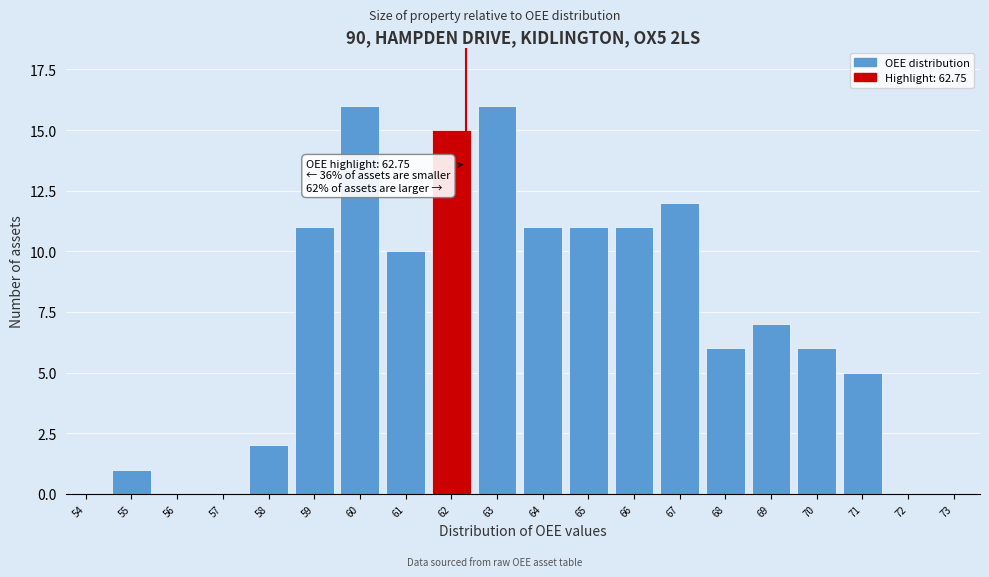

Reading right to left, what are all the values shown in this chart?

73=0	72=0	71=5	70=6	69=7	68=6	67=12	66=11	65=11	64=11	63=16	62=15	61=10	60=16	59=11	58=2	57=0	56=0	55=1	54=0